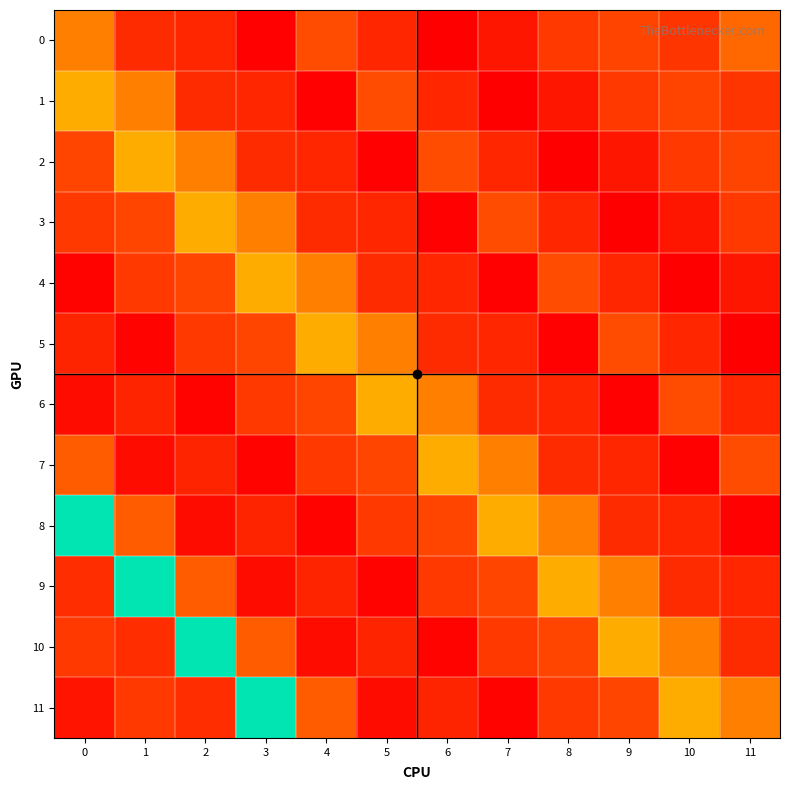

At 9, list the series in order from smallest to largest.

3, 6, 2, 7, 4, 8, 1, 0, 11, 5, 9, 10